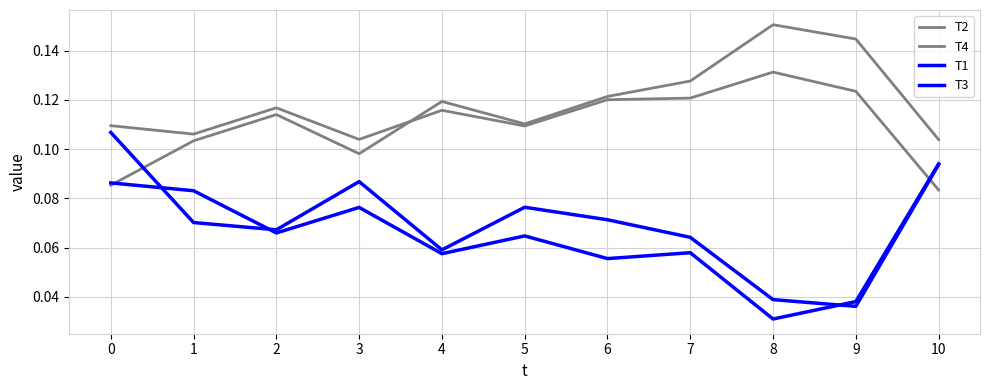

Does the chart display data point markers on the line(s)?

No